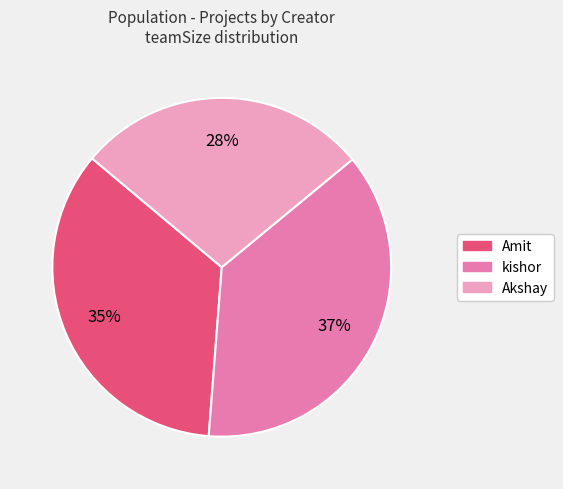

Which slice is the smallest?

Akshay